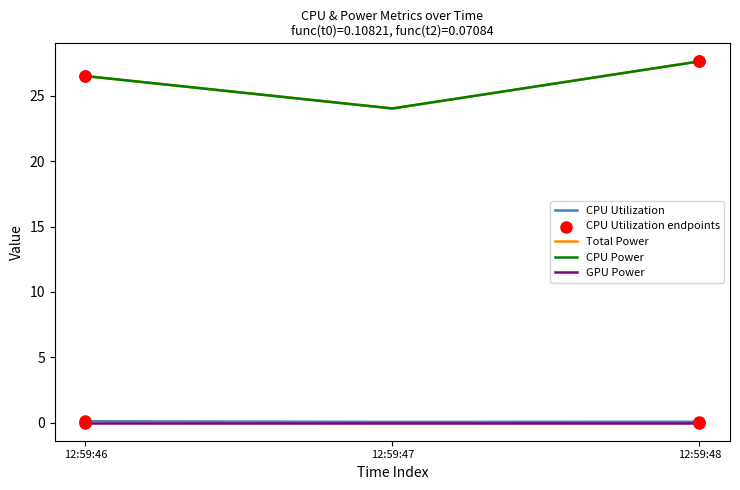

Is this an area chart (filled region under the line)?

No